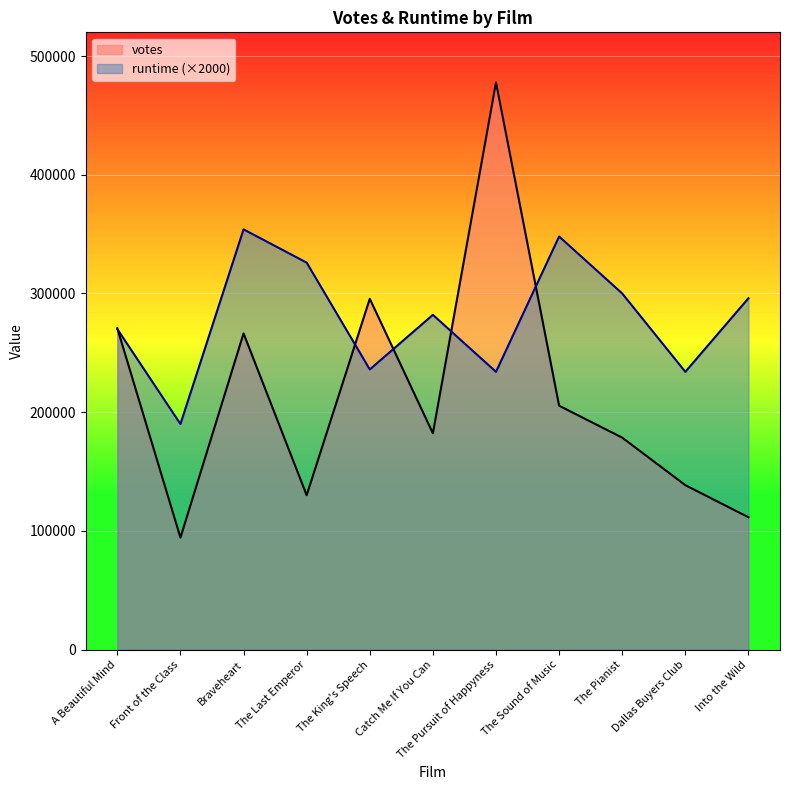

What is the difference between the highest and lowest values at The King's Speech?

59538